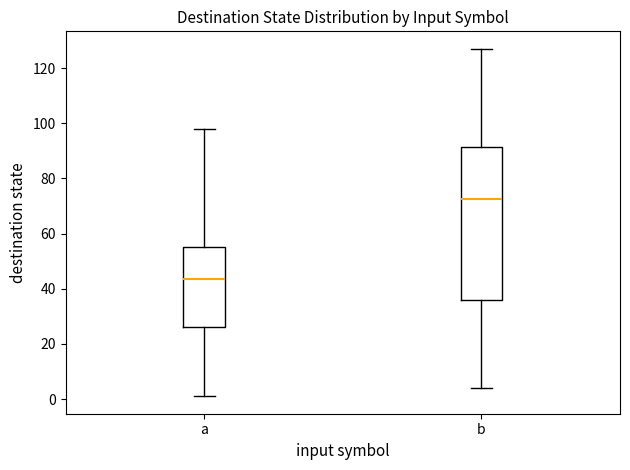

Which box is the tallest, from its lower edge to its upper edge?

b